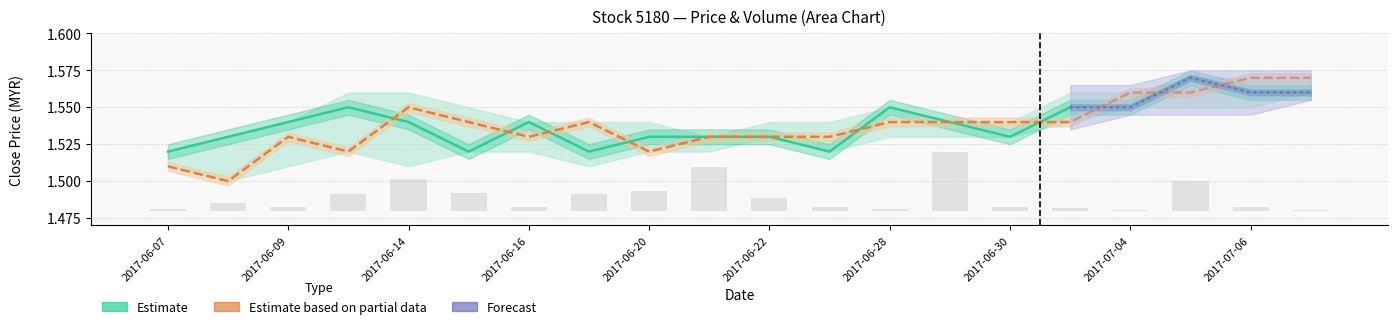

True or false: close has a value of 0.4 at 2017-06-09.

False